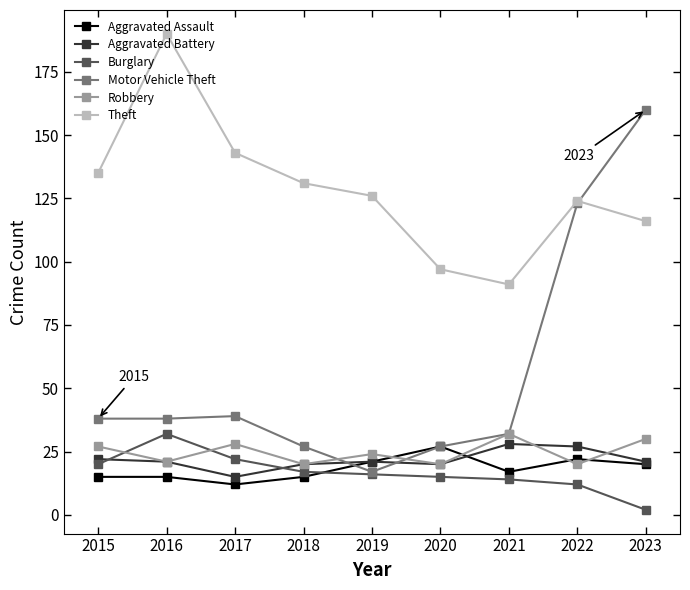

Which series changed the most between 2015 and 2021?

Theft